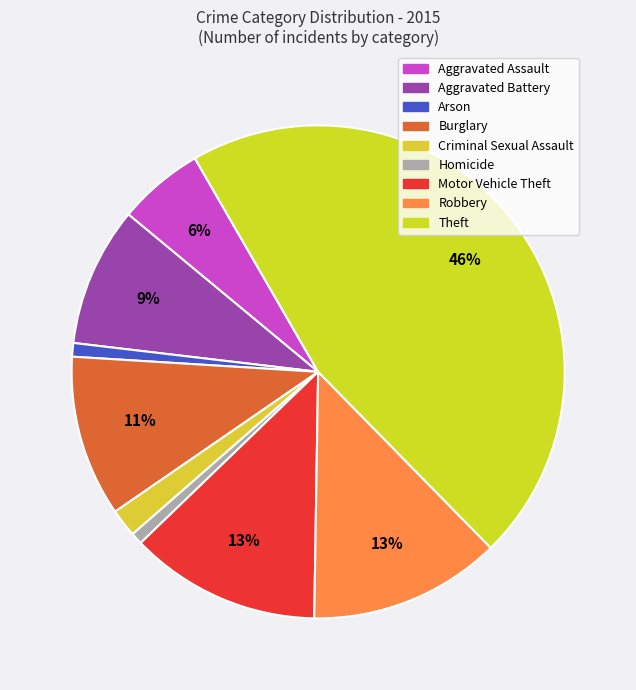

Does any single category account for the majority?

No